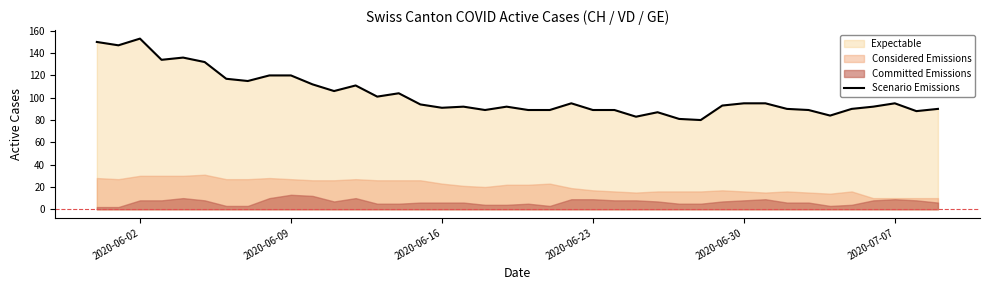

The Scenario Emissions series shows 91 at 2020-06-16. True or false?

True